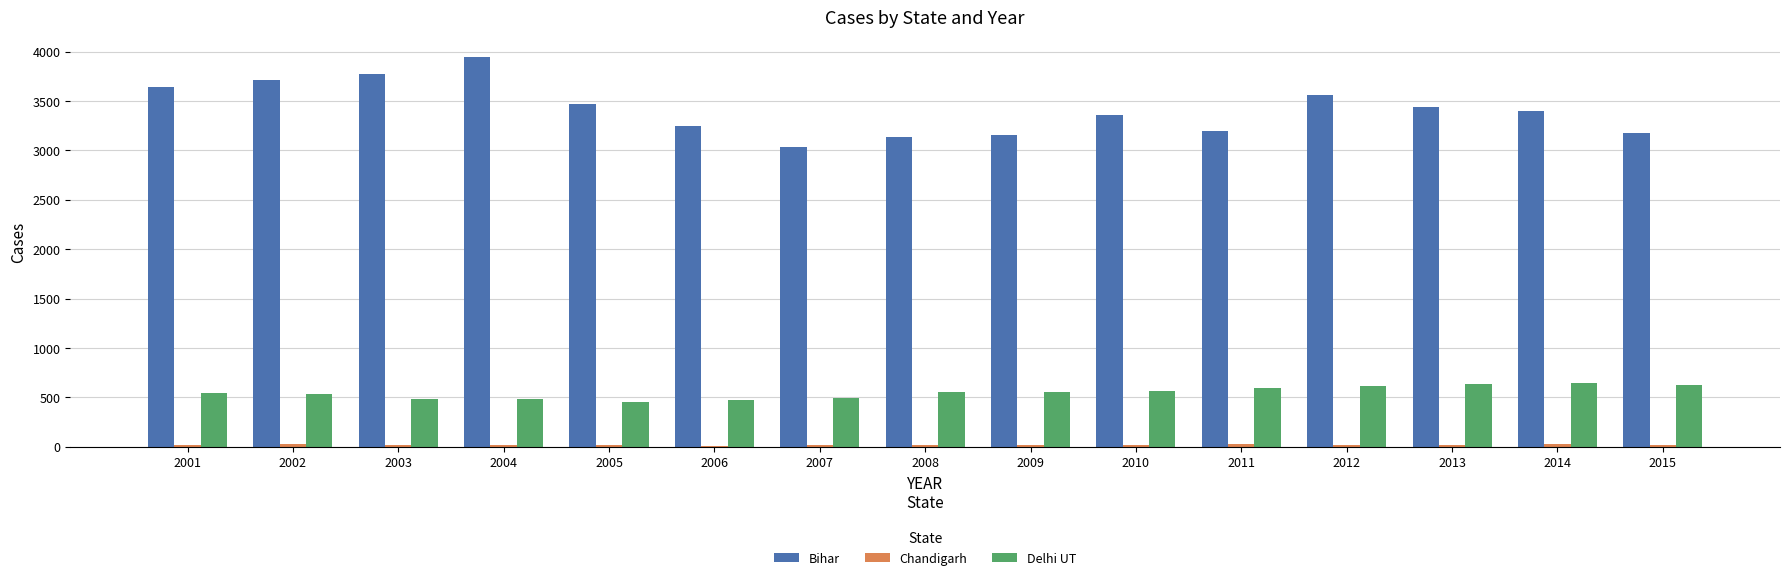

True or false: Delhi UT has a value of 346 at 2009.

False